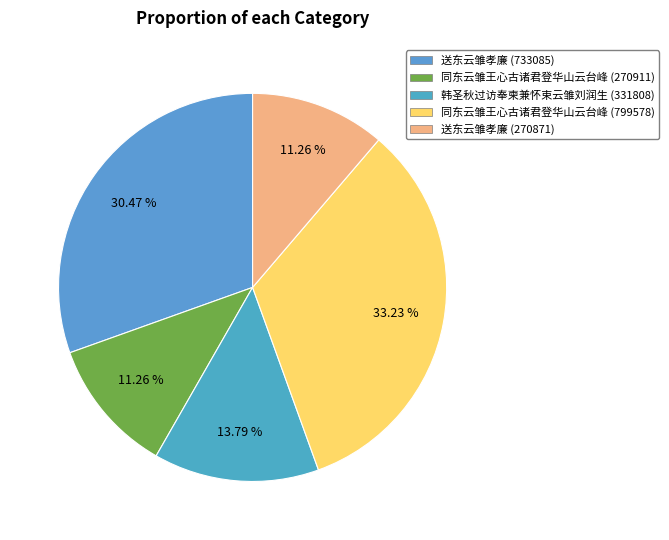

Count the number of slices in the pie.

5